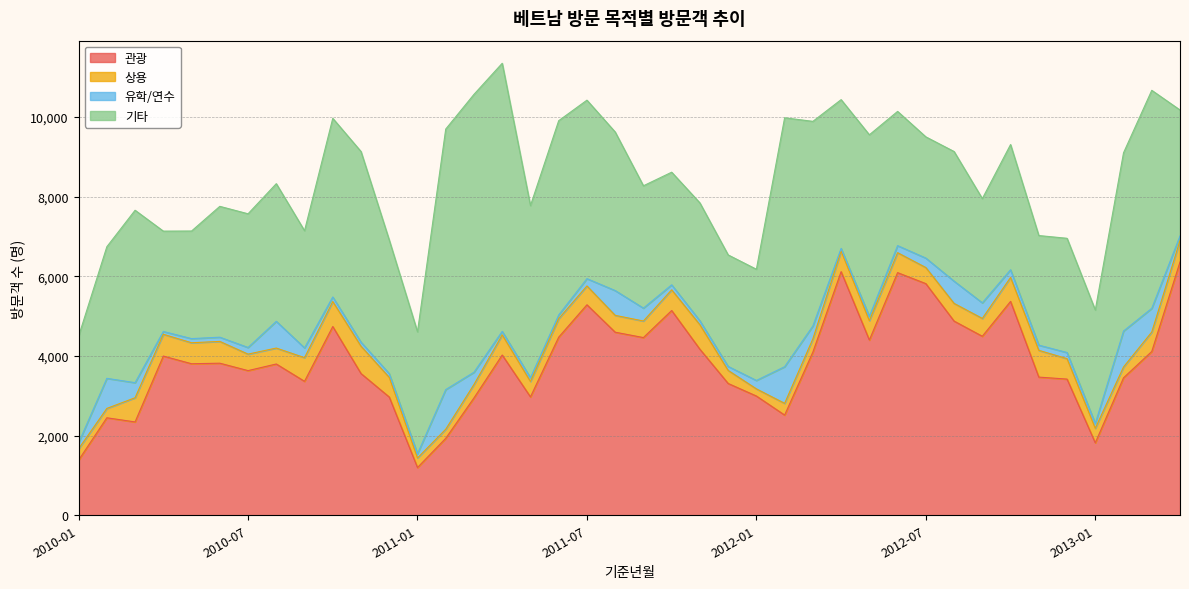

At which category does 관광 reach its first local valley?

2010-03